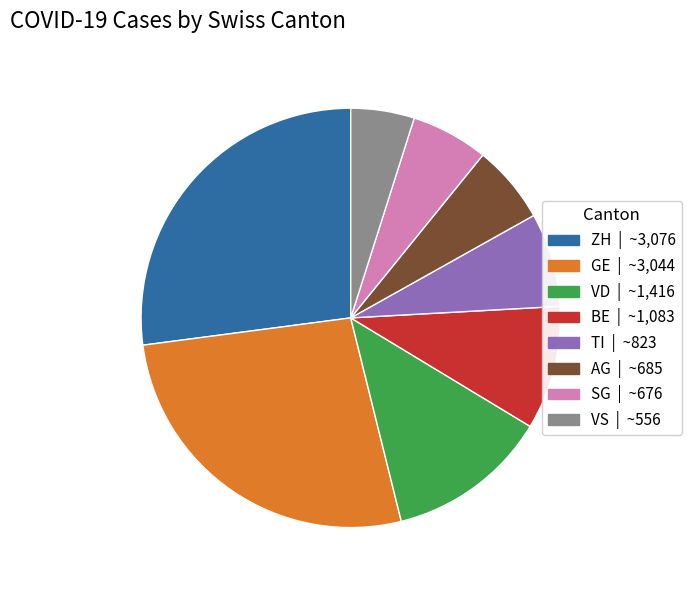

Is there a majority slice in this chart?

No